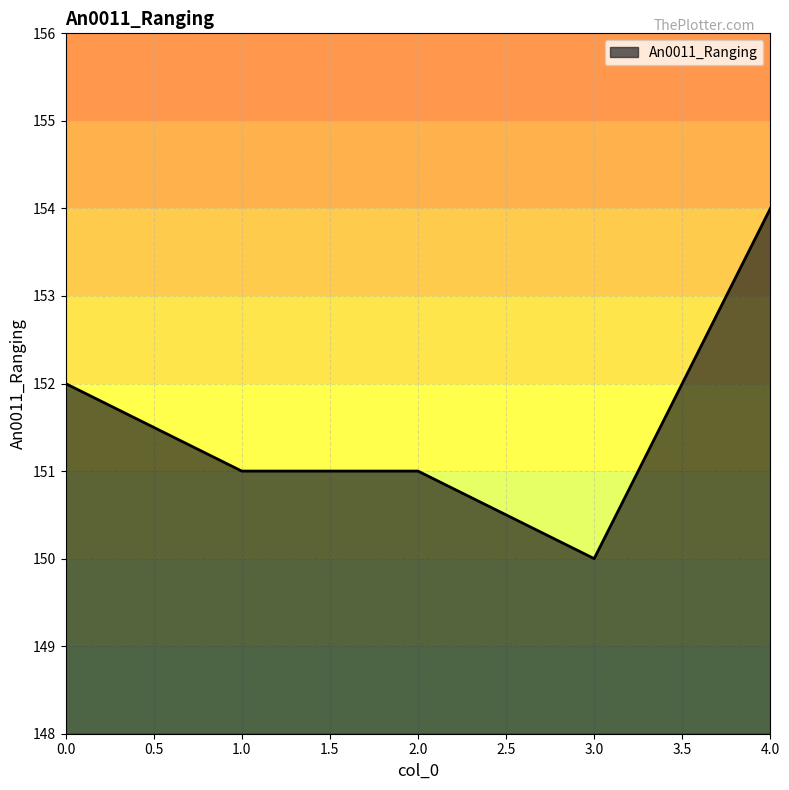

Between 1.0 and 4.0, which is larger?

4.0